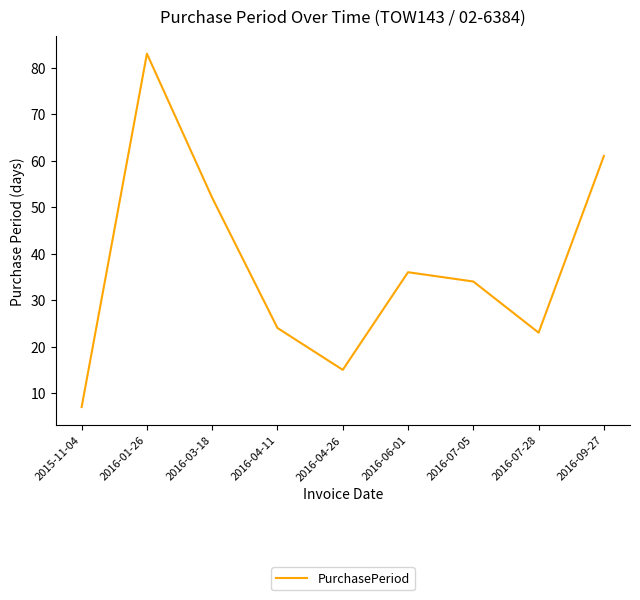

Which label corresponds to the smallest value in the chart?

2015-11-04